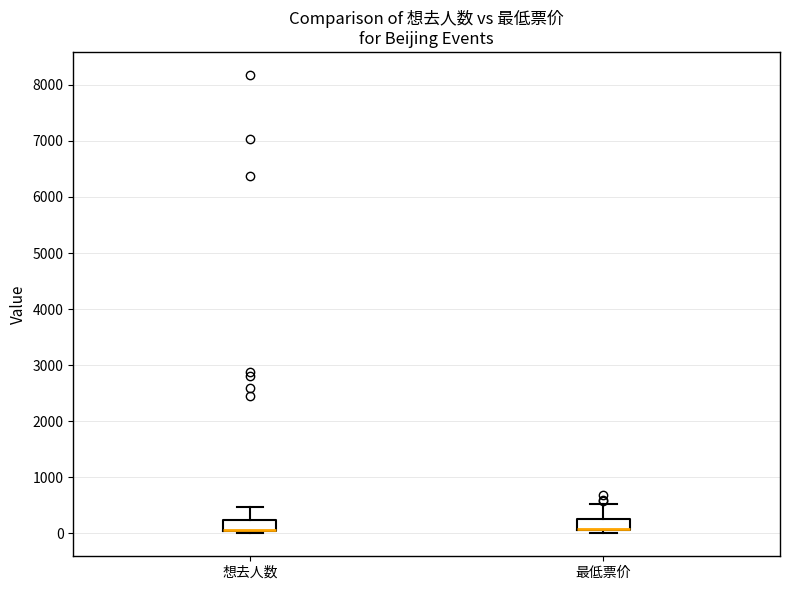

Reading left to right, transcribe this box plot: for each box, give where its median line is, the range the box spans, and where its two whiskers end, as read against the y-axis. The values are not printed on the chart, so give them approximately, as read against the axis.

想去人数: median 100 (drawn on the box's lower edge), box 0 to 200, whiskers 0 to 500
最低票价: median 100 (drawn on the box's lower edge), box 100 to 200, whiskers 0 to 500